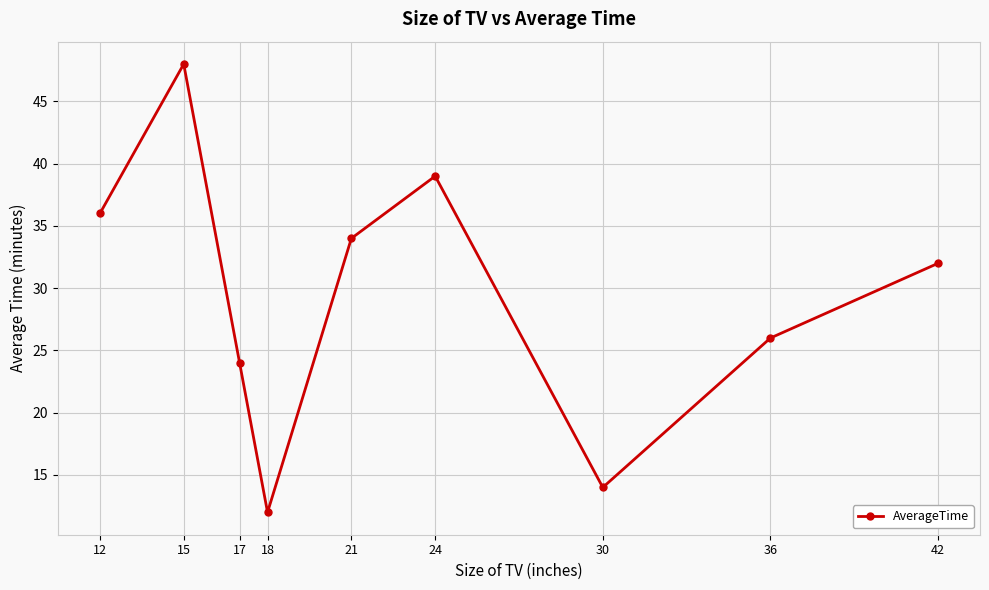

Is it true that the value at 12 is 36?

True